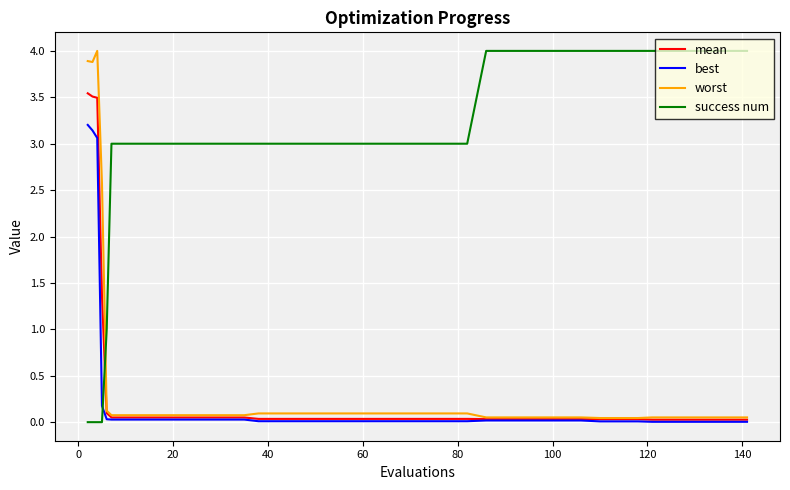

What is the greatest value displayed?

4.0